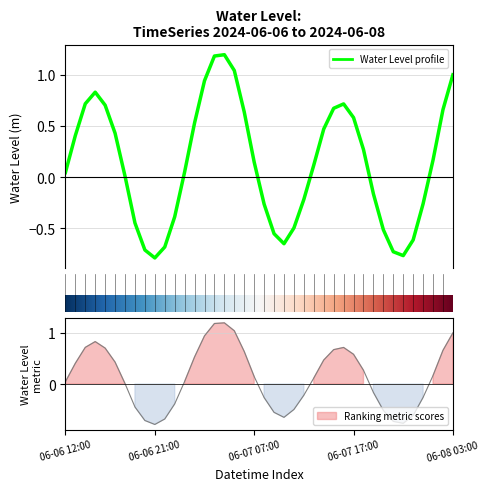

What is the sum of the values at 2024-06-06 15:00:00 and 2024-06-07 18:00:00?

1.1